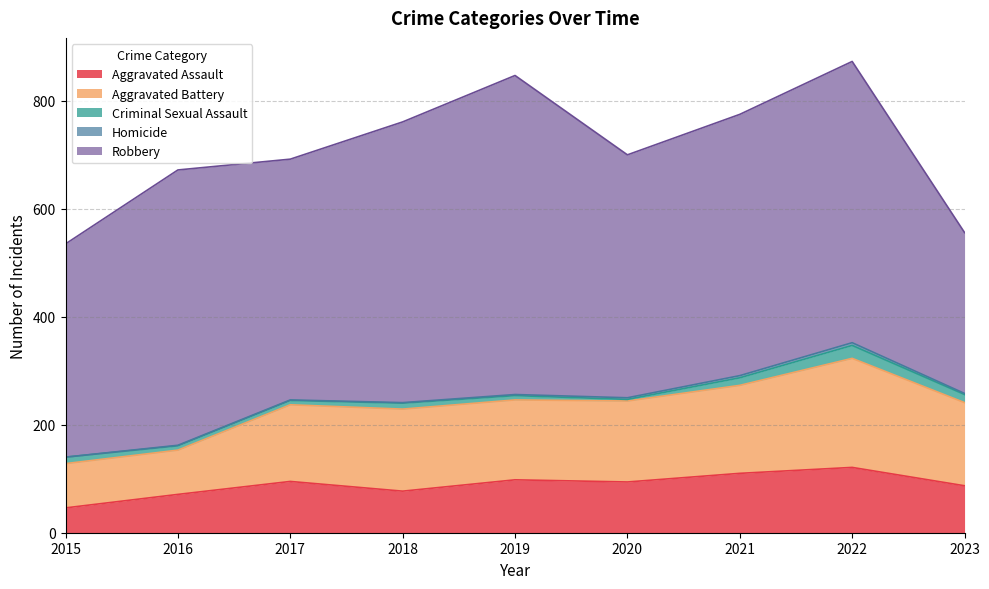

Is the value of Homicide at 2016 greater than the value of Aggravated Battery at 2017?

No